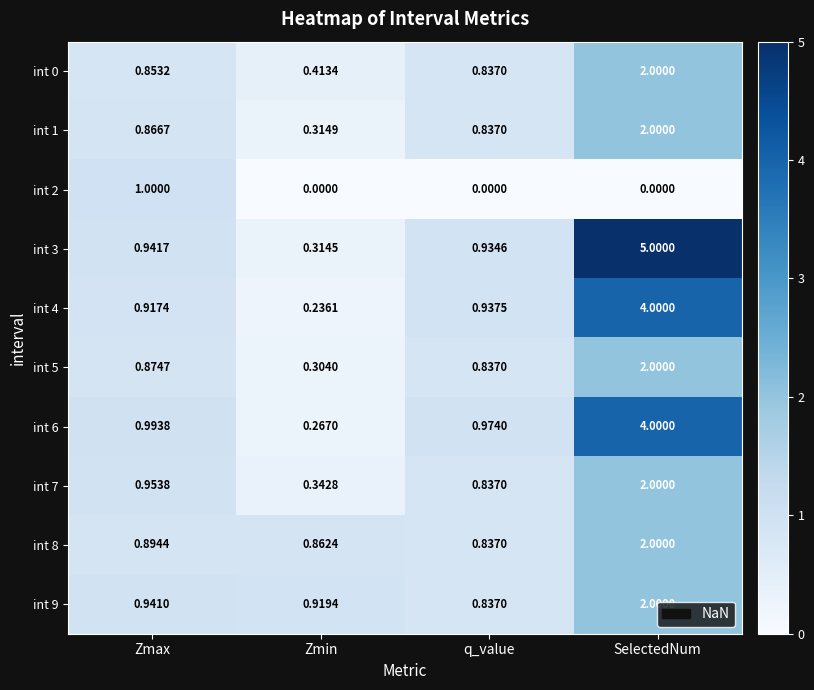

Which series has the largest total across all categories?

int 3